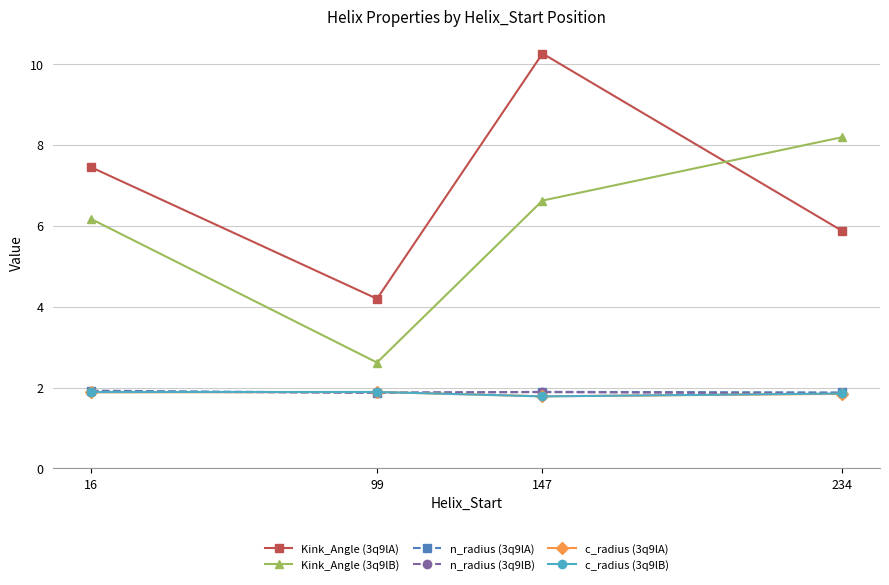

What is the spread (max minus min) of values at 234?

6.4